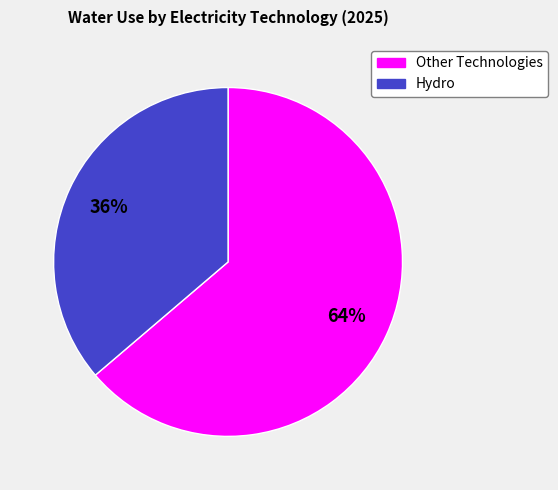

To the nearest percent, what portion does Other Technologies represent?

64%